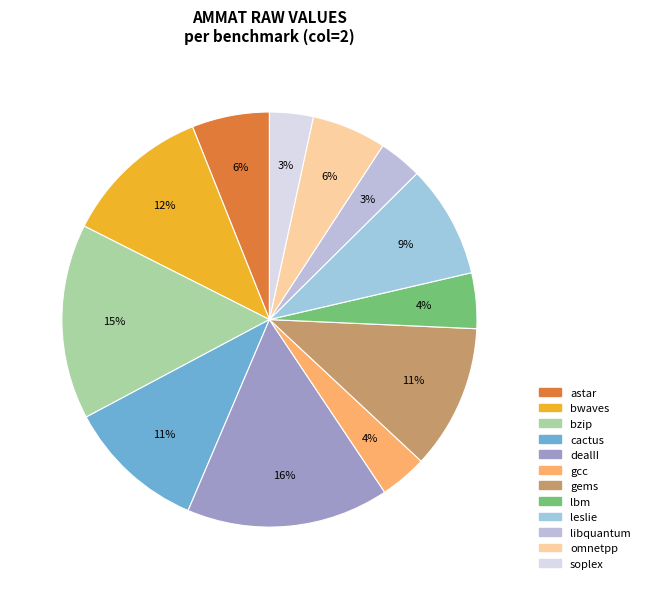

What is the change in value from astar to gcc?

-9.9